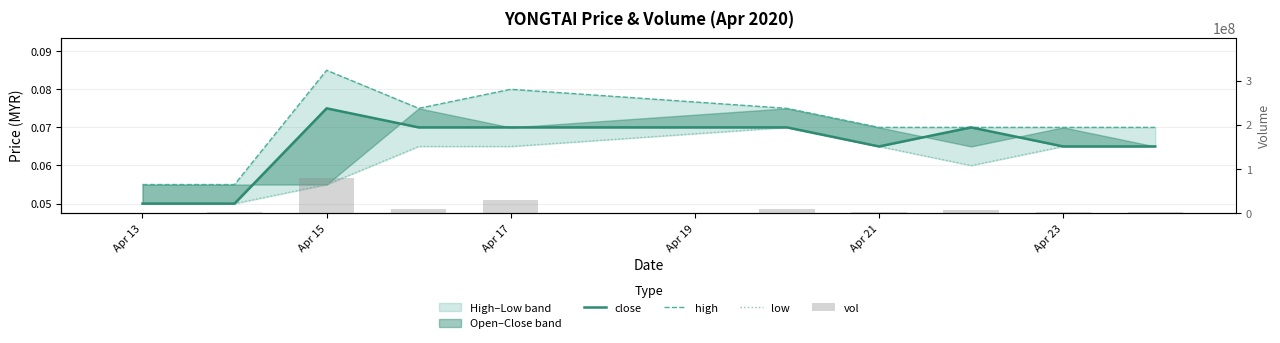

The value of close at Apr 23 is 0.1. True or false?

True